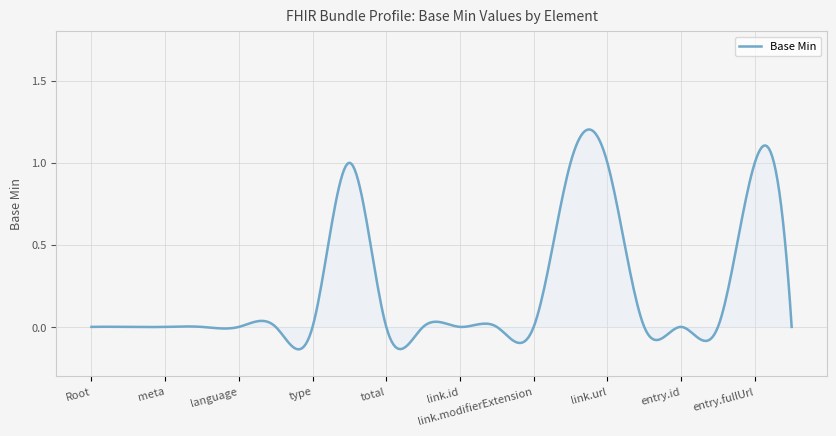

What is the difference between the maximum and minimum values?

1.3